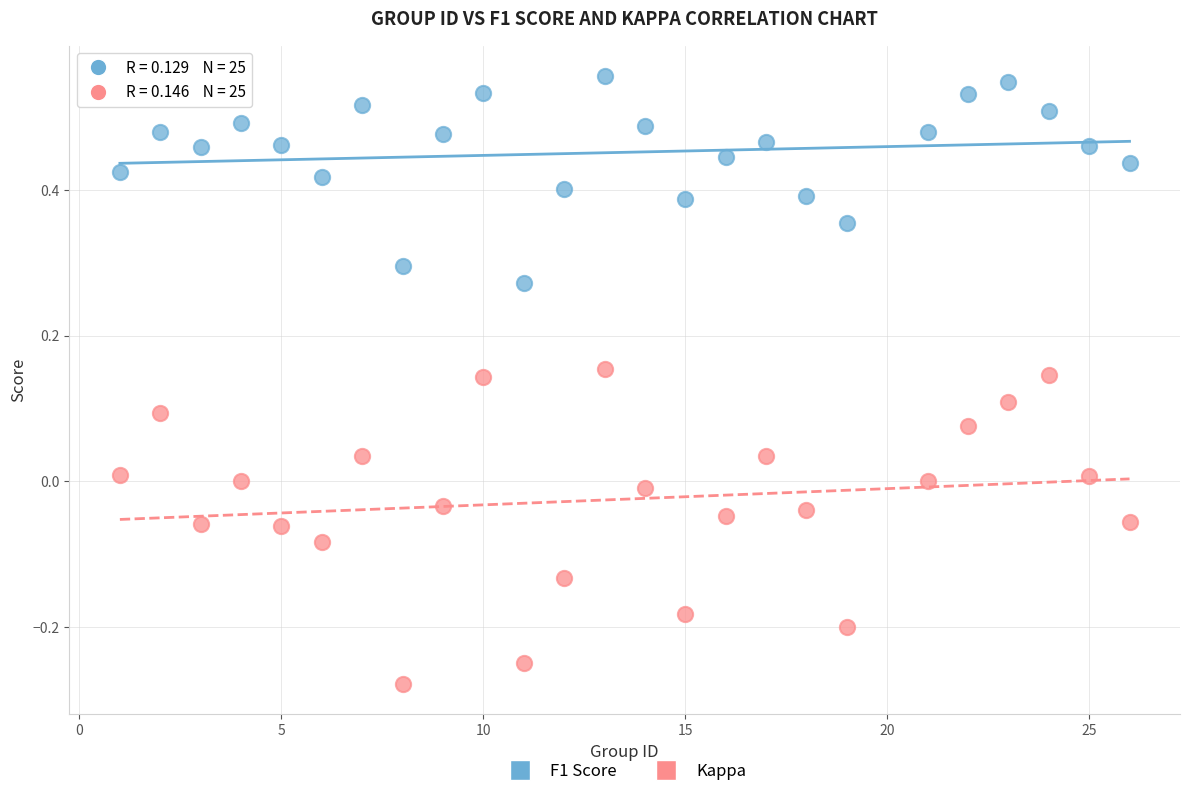

Which series contains the highest Y value?

F1 Score